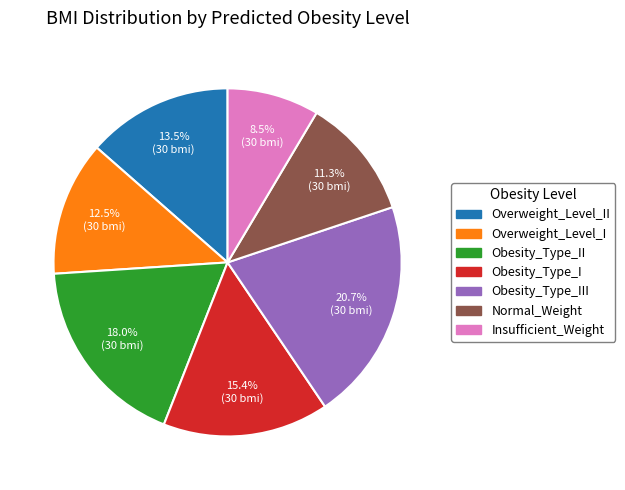

Does any single category account for the majority?

No